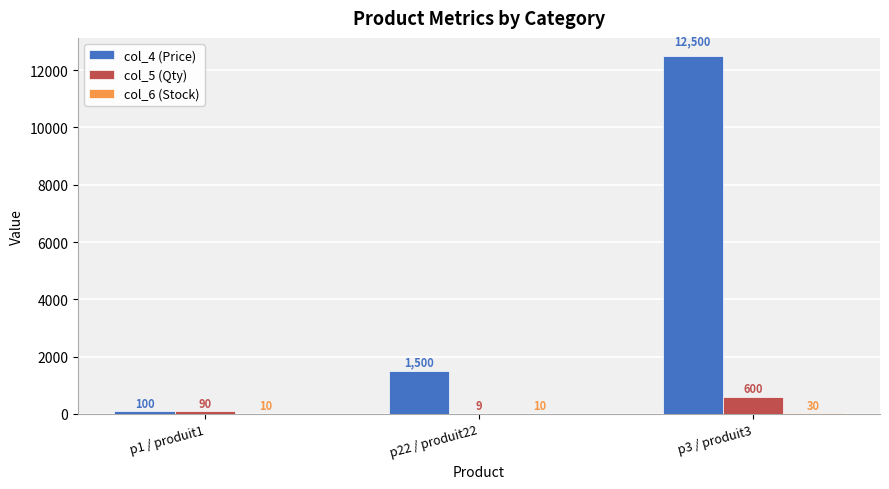

True or false: col_4 (Price) has a value of 6196 at p3 / produit3.

False